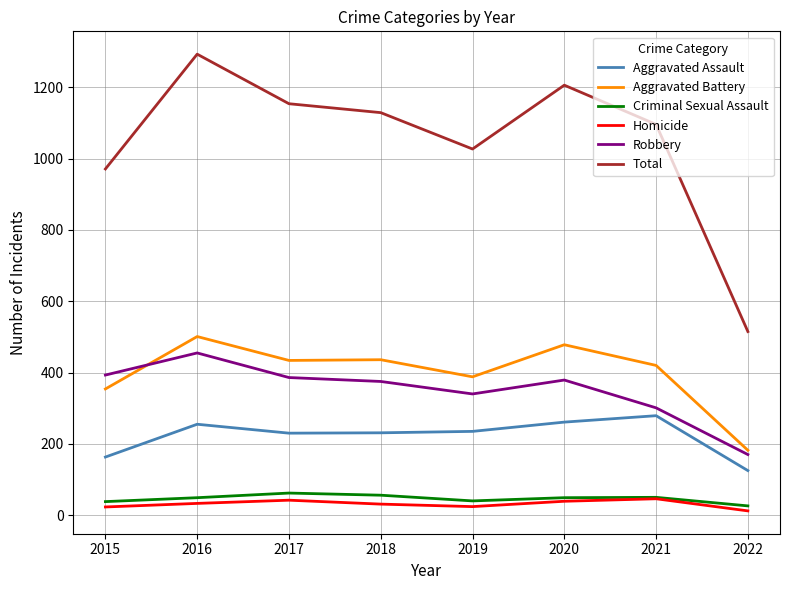

What is the average value of the Aggravated Assault series?

222